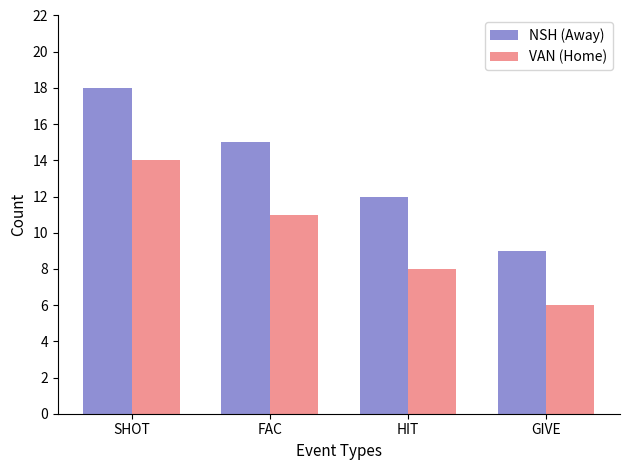

Reading left to right, list all the values displayed in this chart.

NSH (Away): SHOT=18	FAC=15	HIT=12	GIVE=9
VAN (Home): SHOT=14	FAC=11	HIT=8	GIVE=6